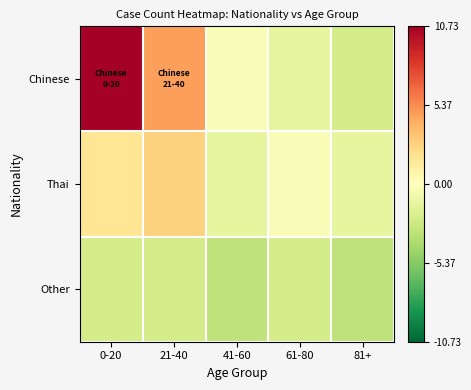

What is the difference between the highest and lowest values at 41-60?

3.0